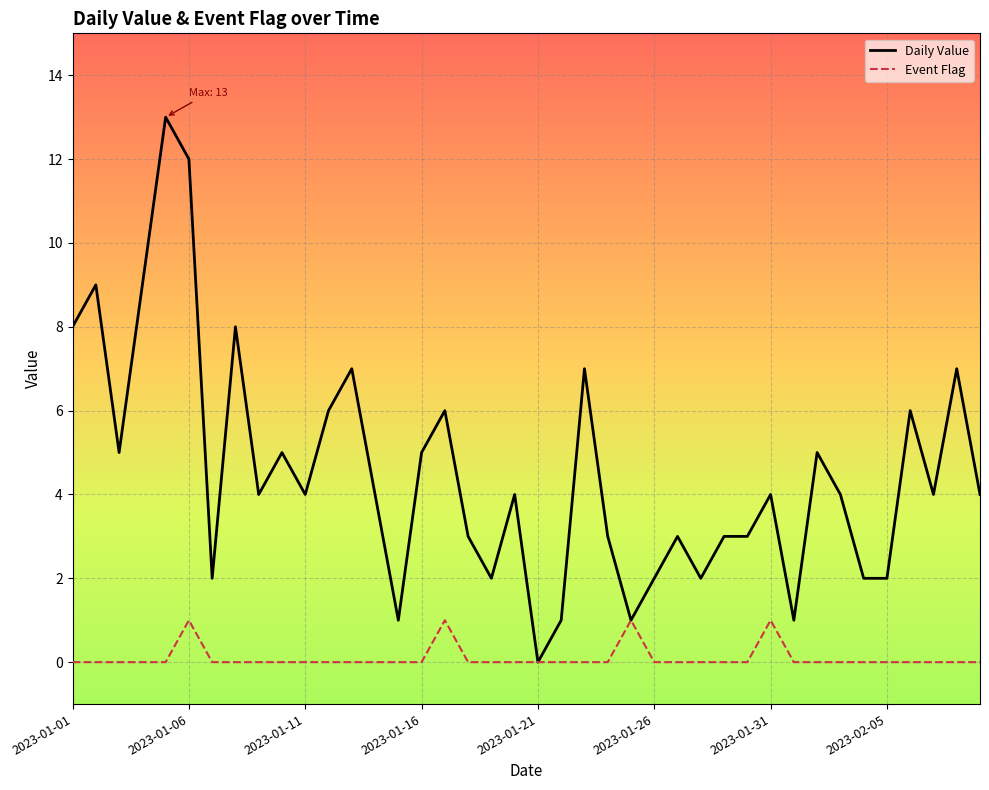

Which series has the largest range (max minus min)?

Daily Value